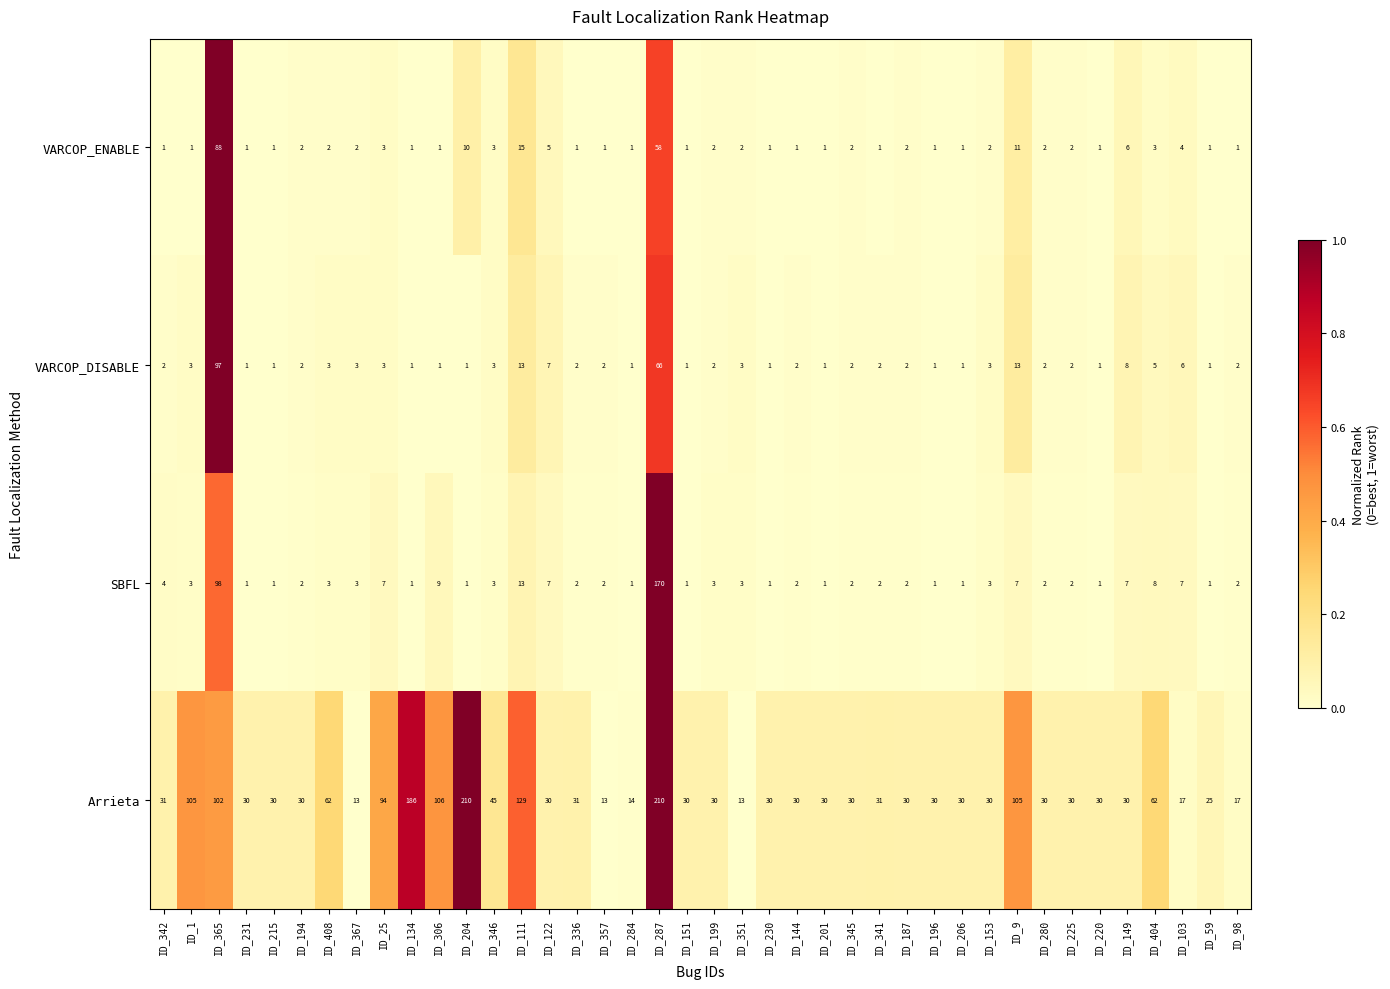

What is the greatest value displayed?

210